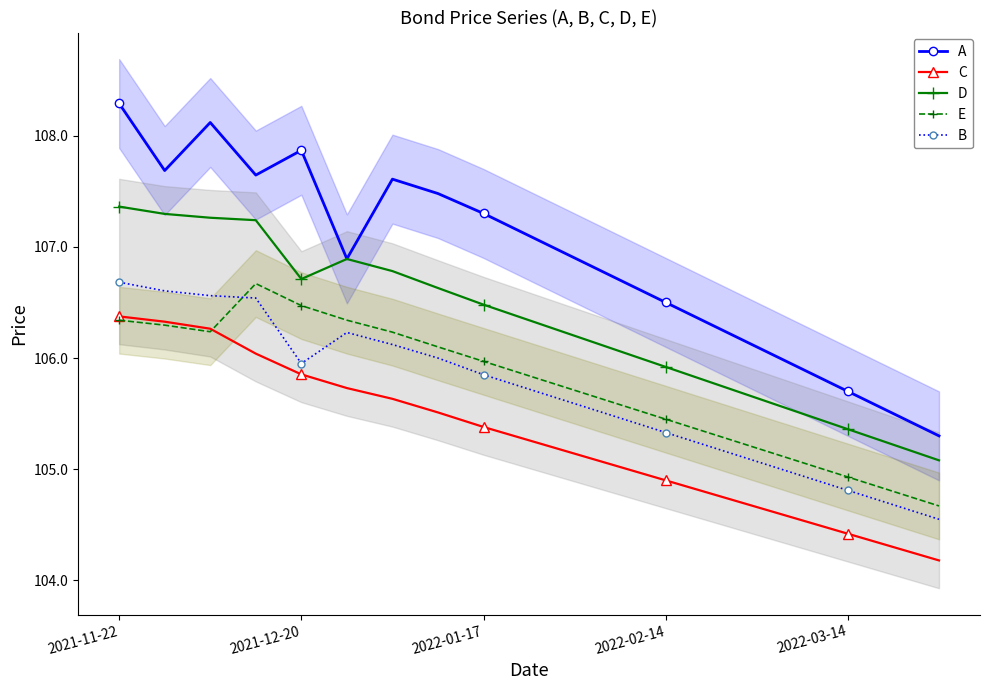

What is the difference between the highest and lowest values at 13?

1.5